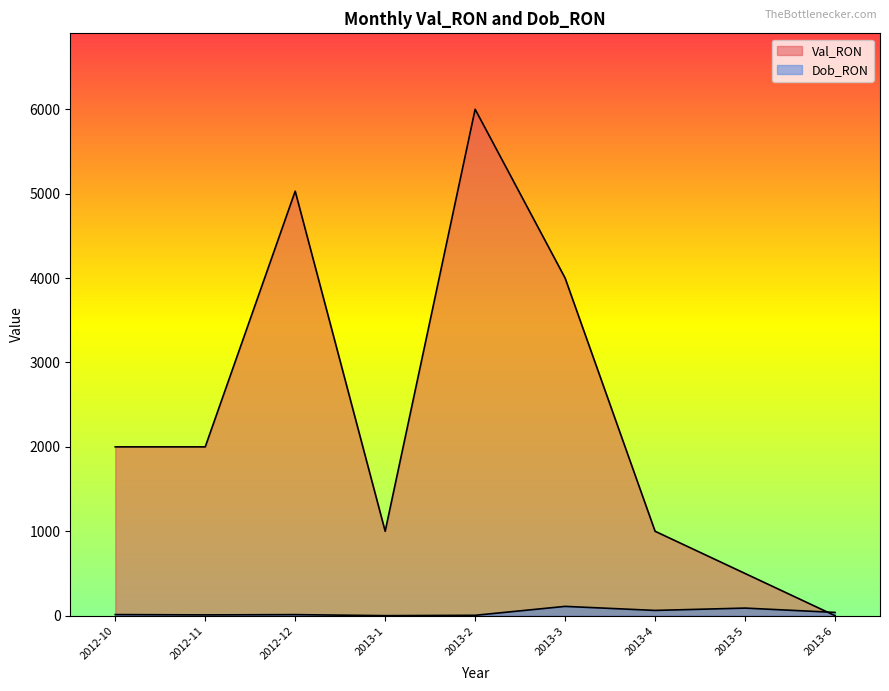

True or false: Val_RON has more than 1 interior local peaks.

True